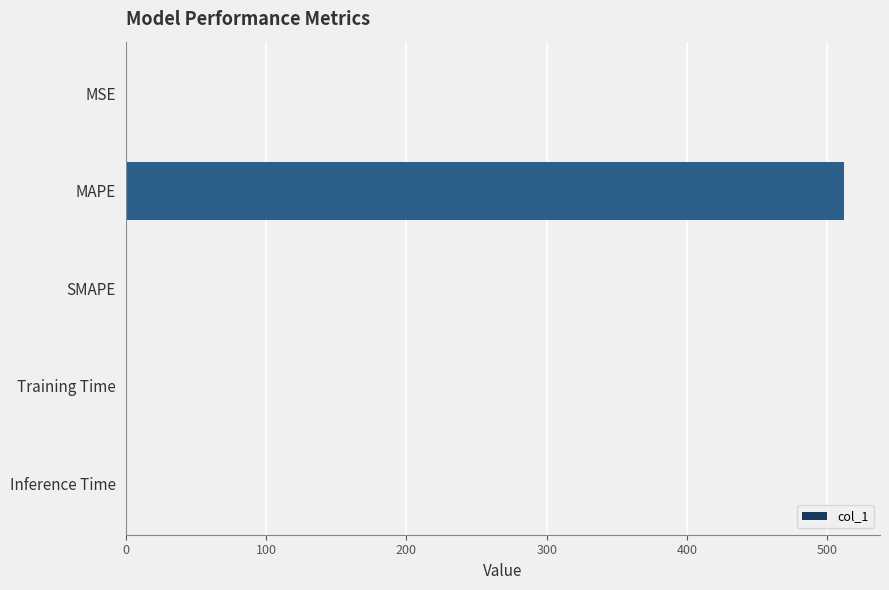

How many distinct data groups are displayed?

1